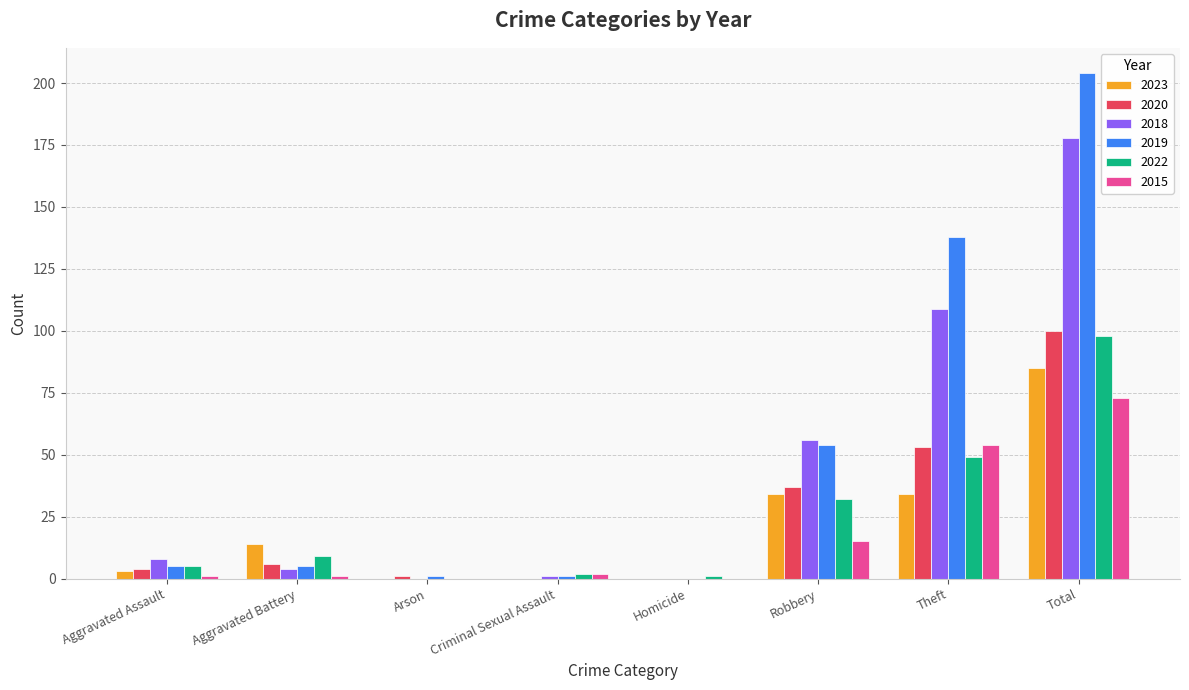

Which series has the largest total across all categories?

2019